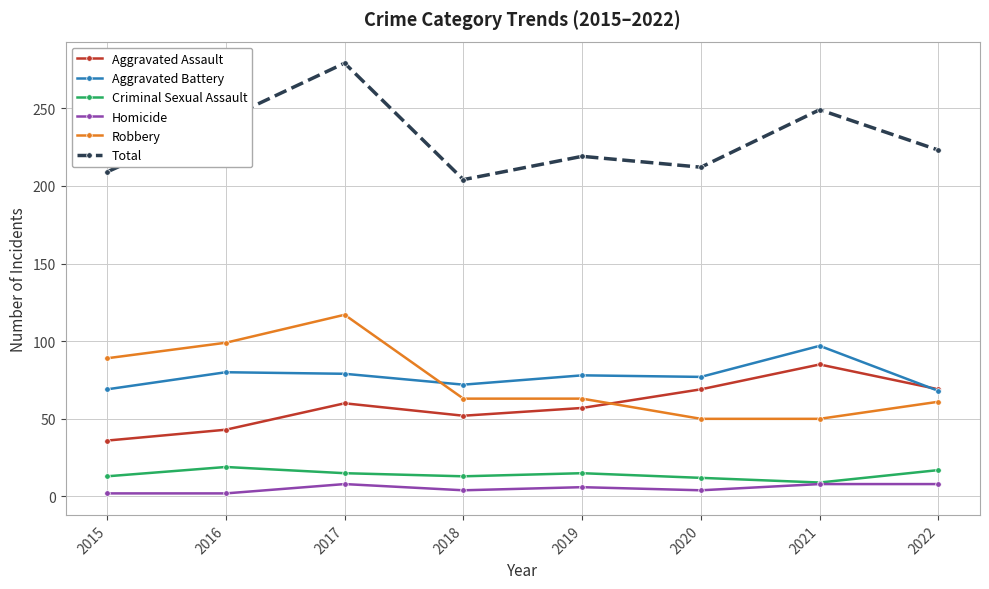

True or false: Robbery has a value of 63 at 2018.

True